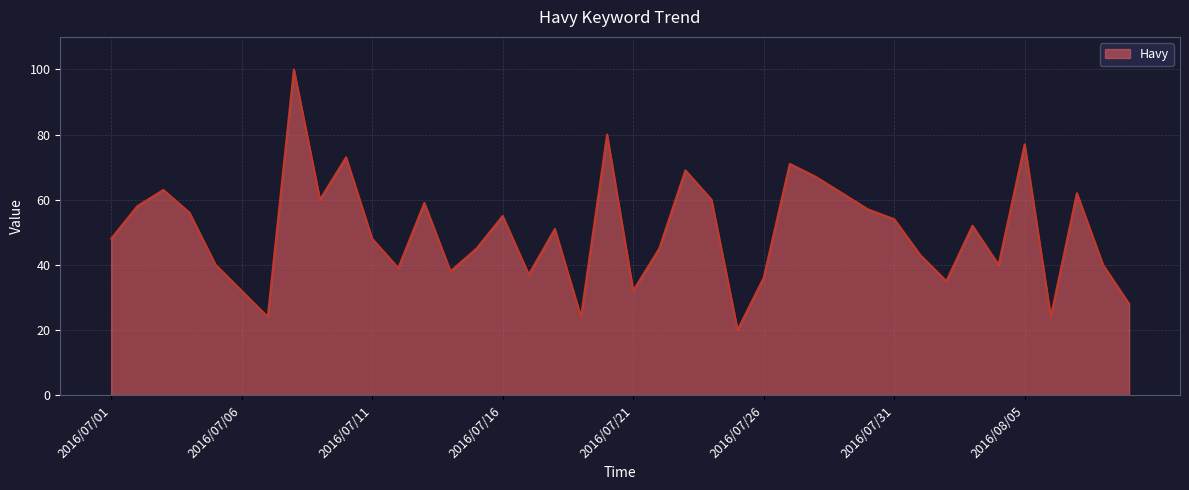

What is the difference between the maximum and minimum values?

80